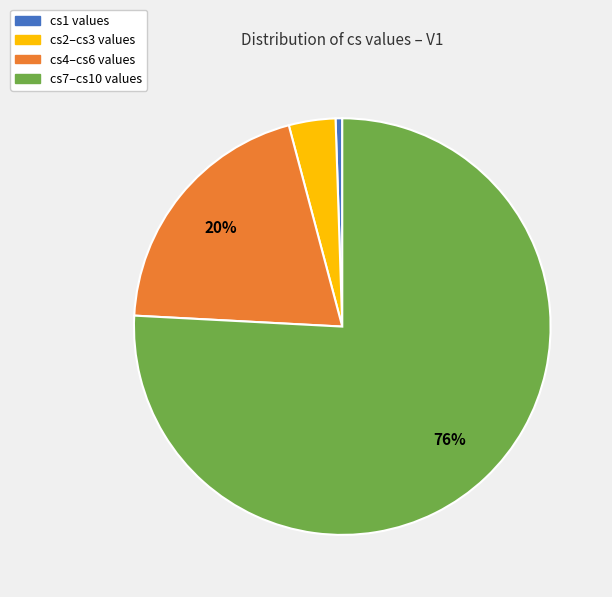

Is there a majority slice in this chart?

Yes